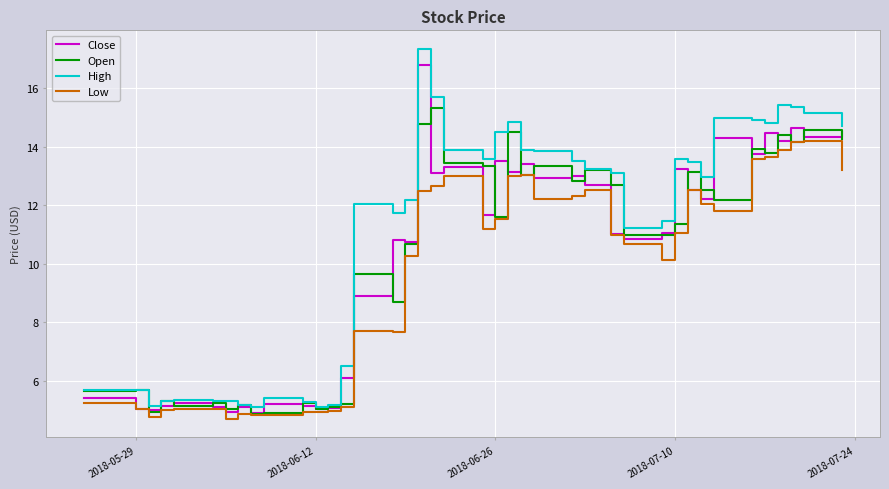

What is the highest value of the Low series?

14.2